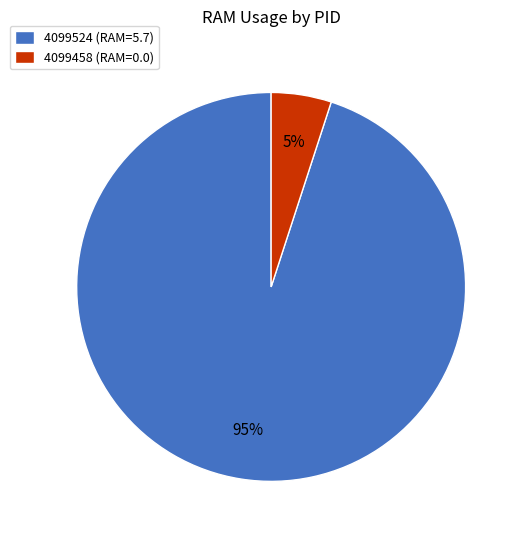

Approximately how many times larger is the value at 4099524 (RAM=5.7) compared to 4099458 (RAM=0.0)?

19.0